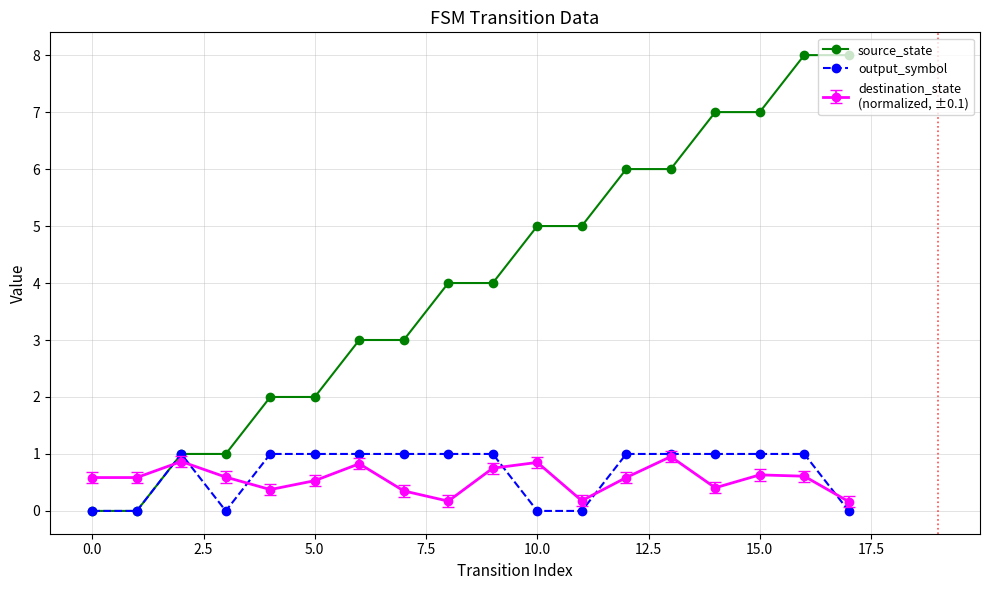

What is the maximum value shown in the chart?

8.0